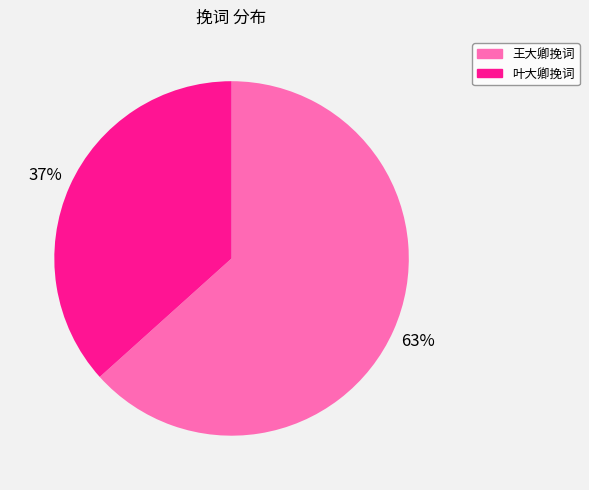

Which has a higher value, 叶大卿挽词 or 王大卿挽词?

王大卿挽词